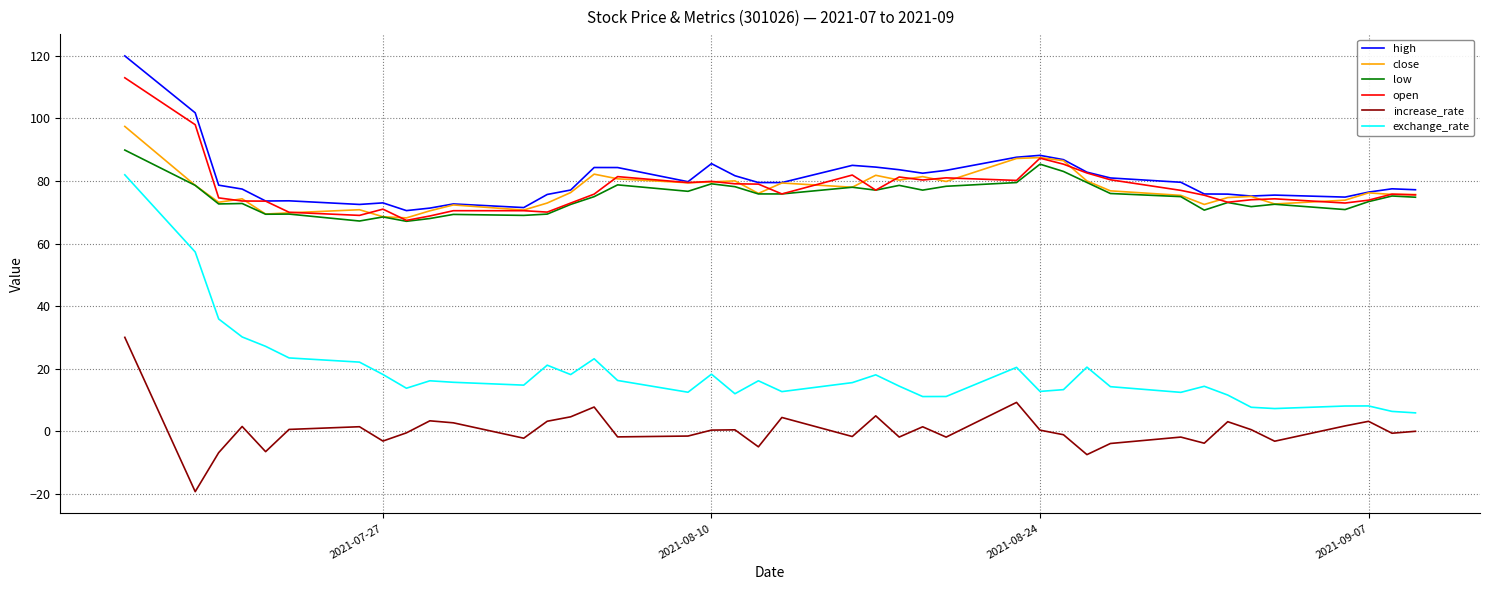

What are all the series names shown in the legend?

high, close, low, open, increase_rate, exchange_rate